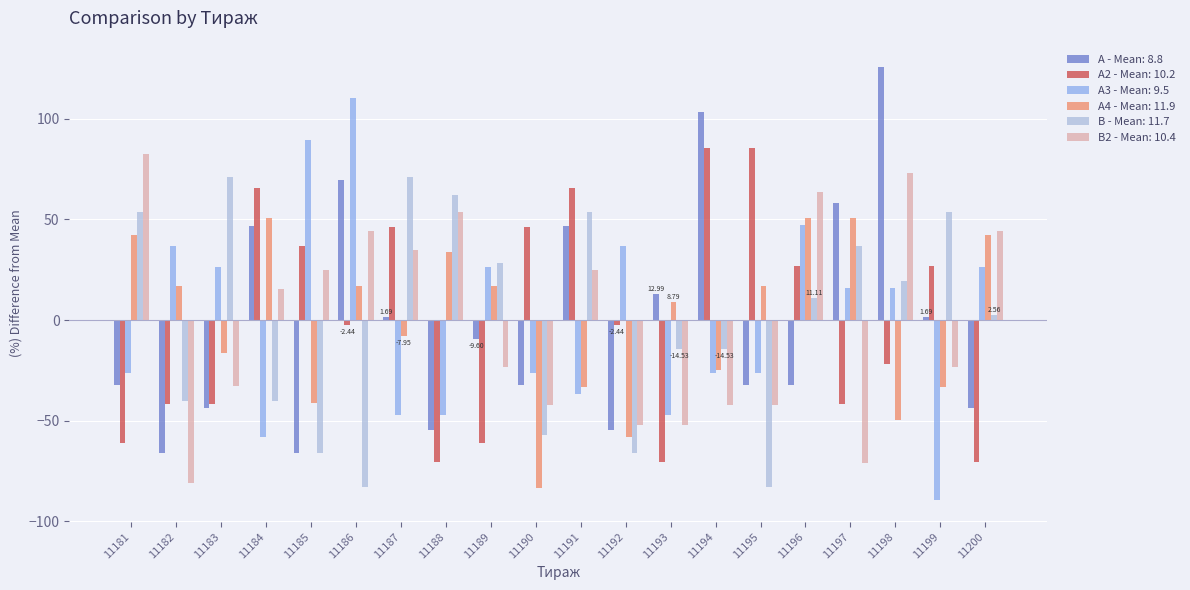

Is the value of А4 - Mean: 11.9 at 11188 greater than the value of В2 - Mean: 10.4 at 11192?

Yes